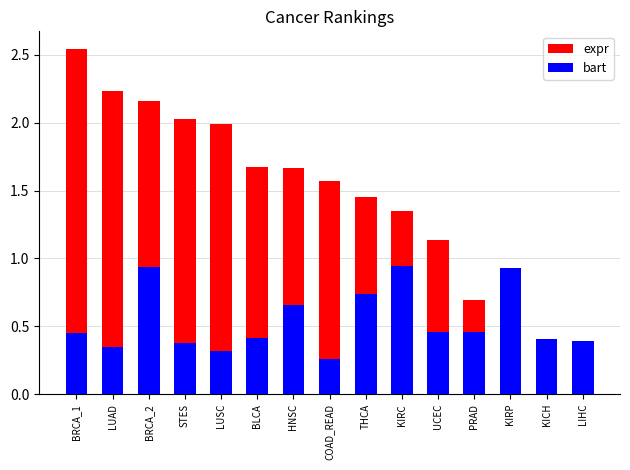

Rank the series by their average value, from highest to lowest.

expr, bart